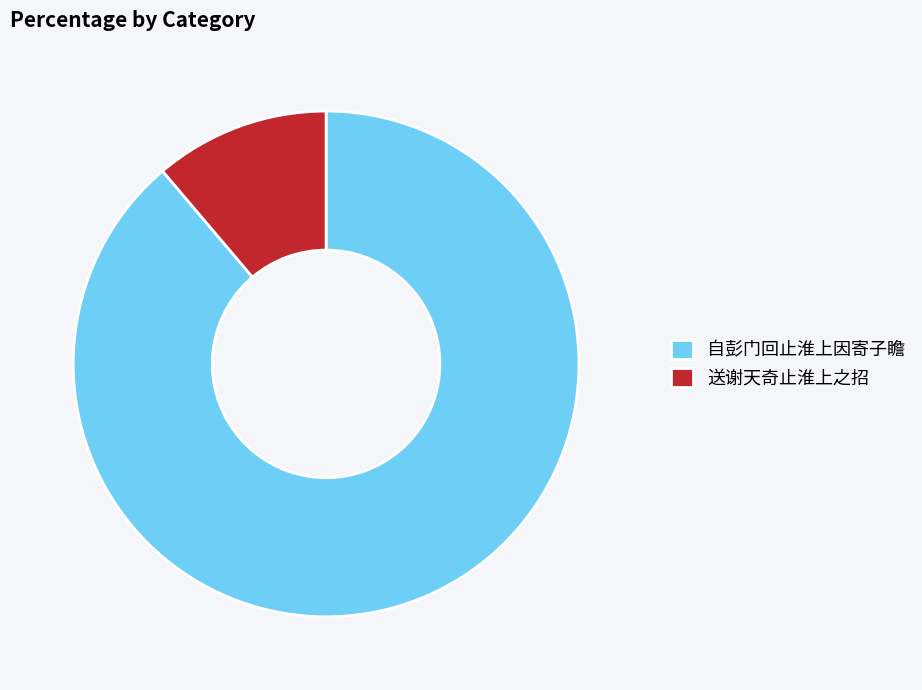

Is the sum of 自彭门回止淮上因寄子瞻 and 送谢天奇止淮上之招 greater than half?

Yes